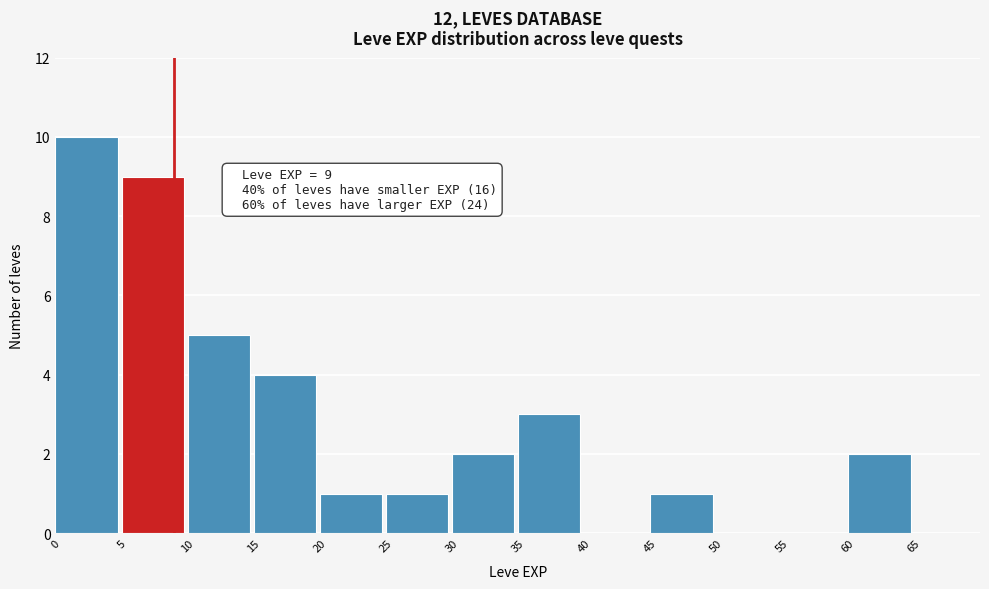

Which range on the x-axis has the tallest bar?

0 to 5